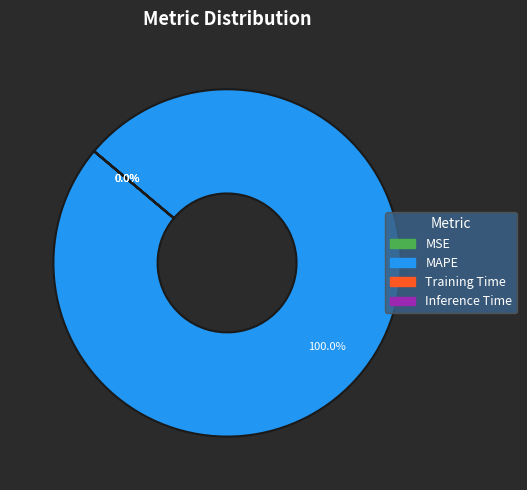

What is the largest slice in the pie chart?

MAPE